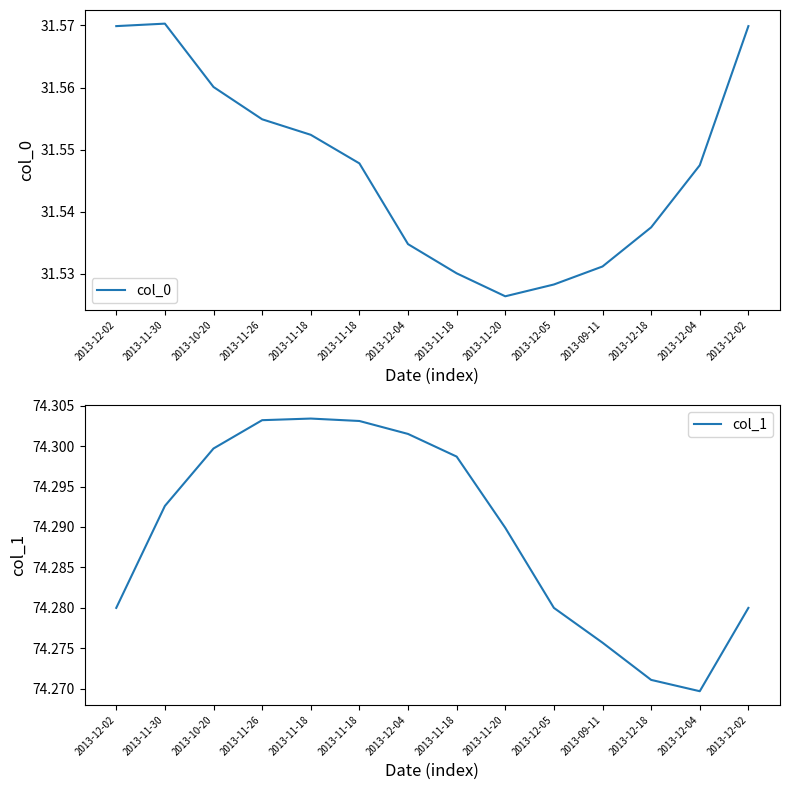

How many lines are shown in the chart?

2